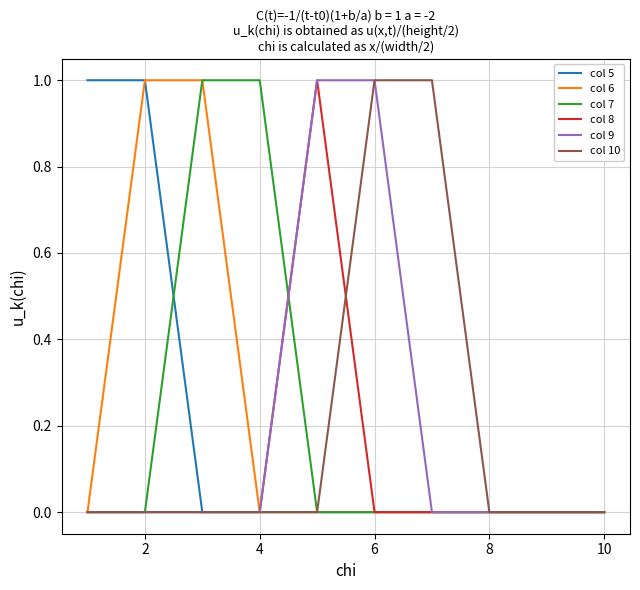

Does the chart display data point markers on the line(s)?

No